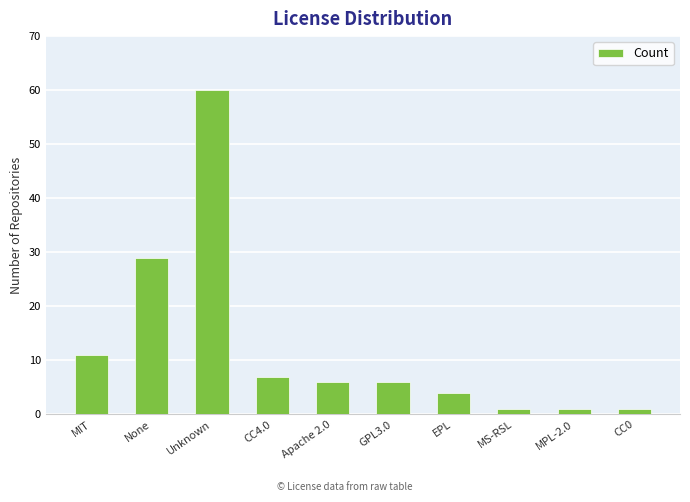

Which label corresponds to the largest value in the chart?

Unknown